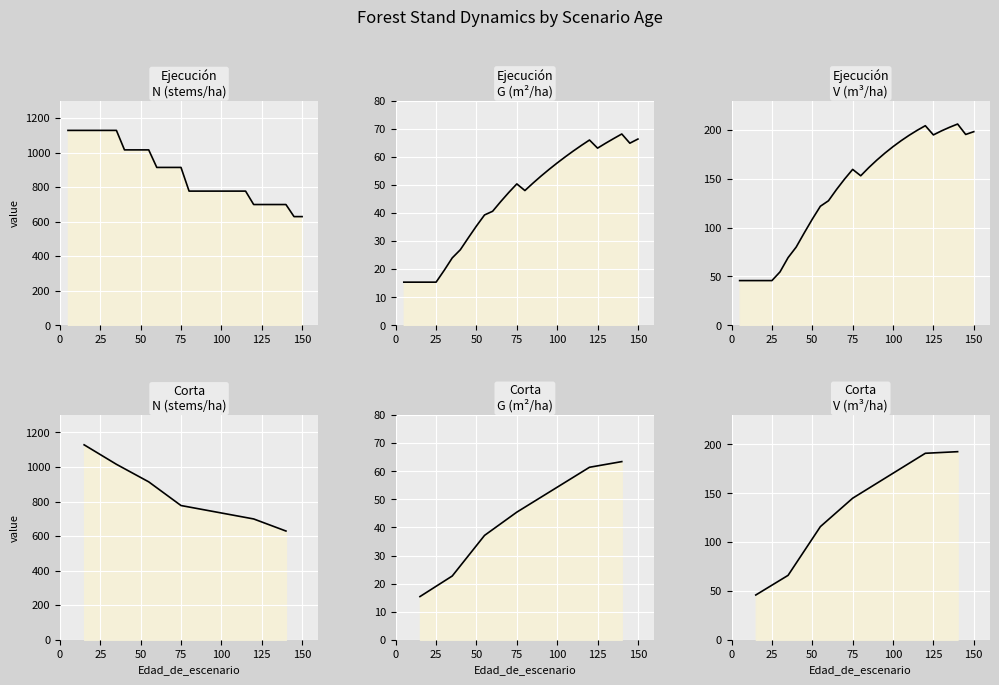

What is the average value of the N (stems/ha) series?

860.4